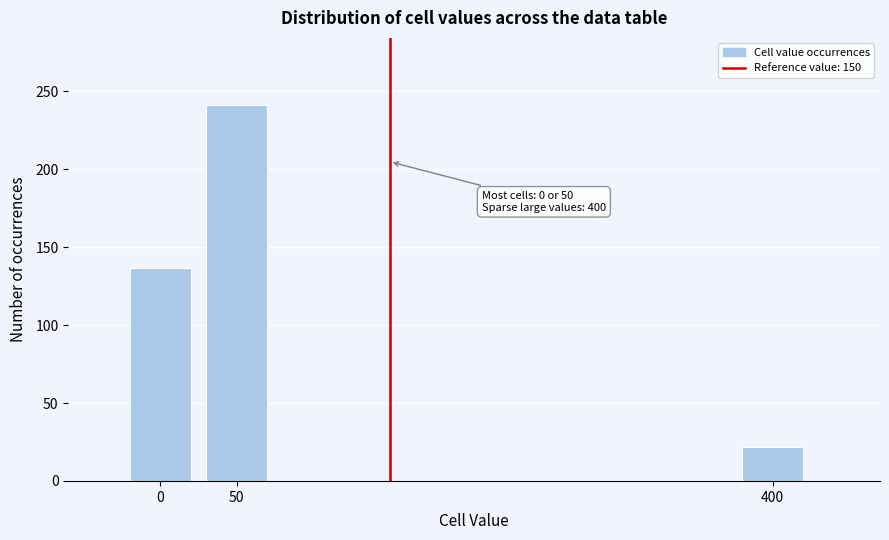

Reading right to left, extract all data points from this chart.

400=22	50=241	0=137